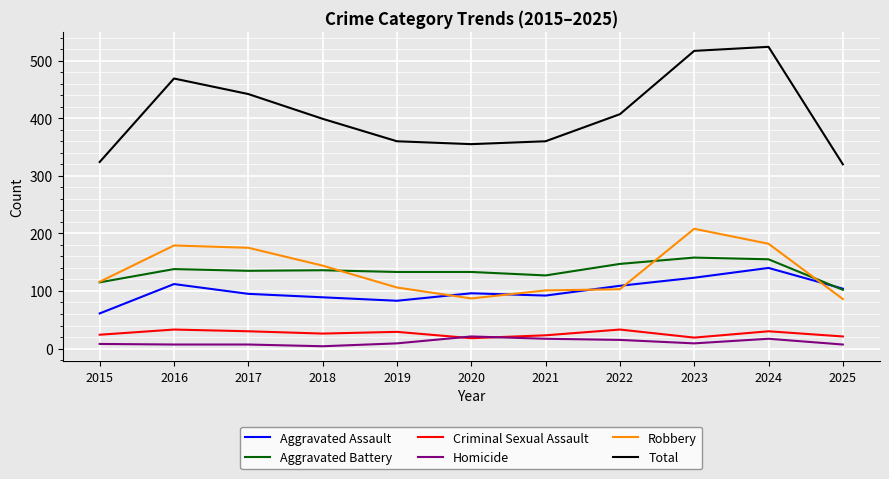

True or false: Aggravated Assault and Homicide cross at least once.

False